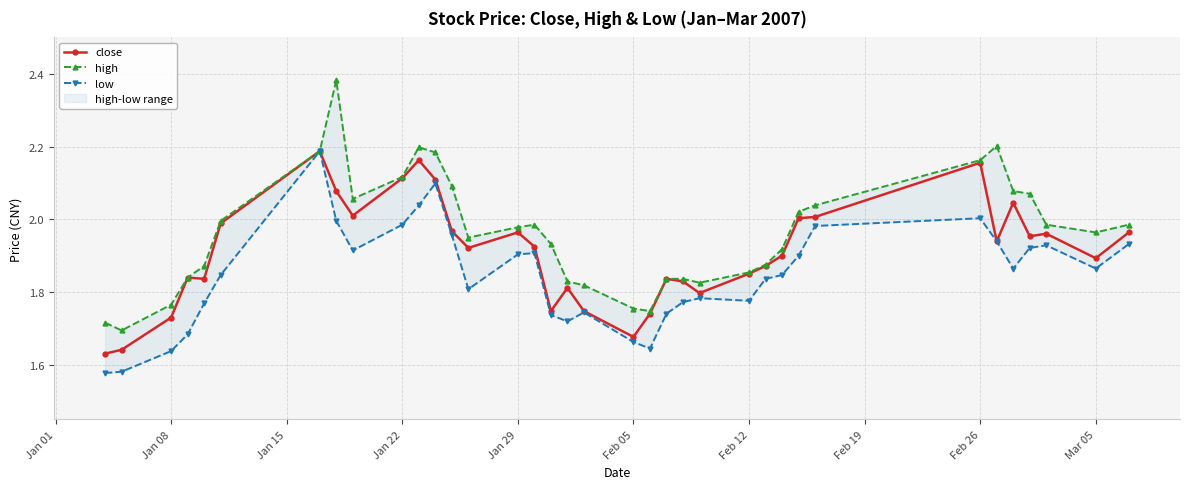

True or false: close has more than 1 points higher than both neighbors.

True